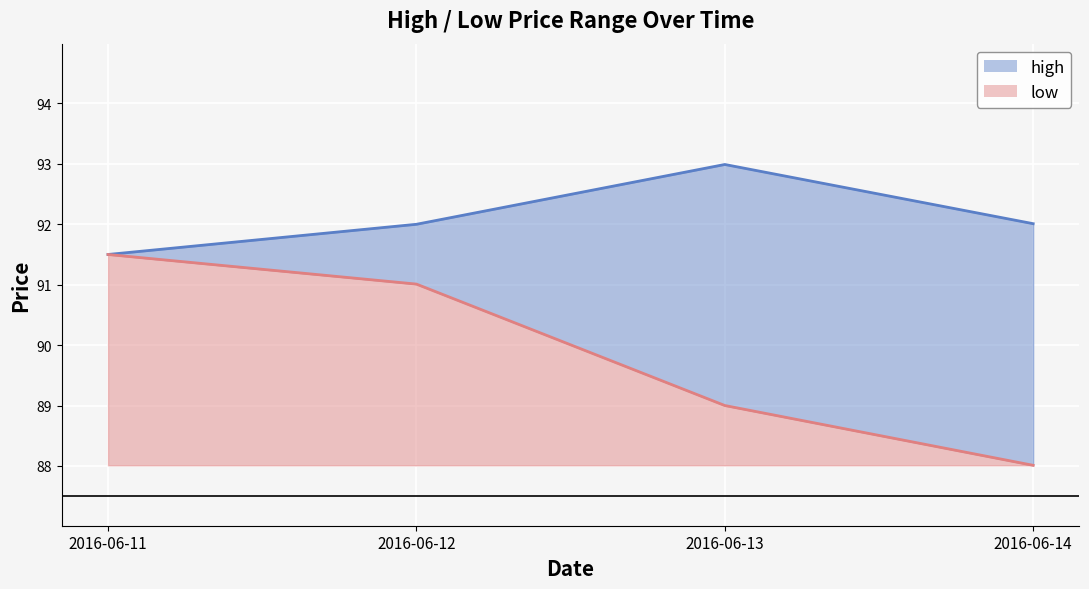

True or false: low has more than 2 interior local peaks.

False